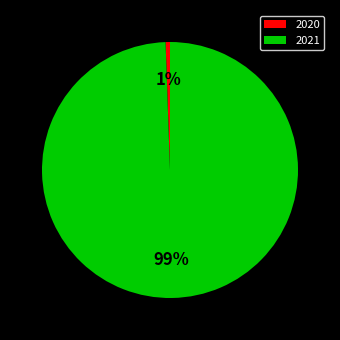

Combined, do 2021 and 2020 account for over 50%?

Yes